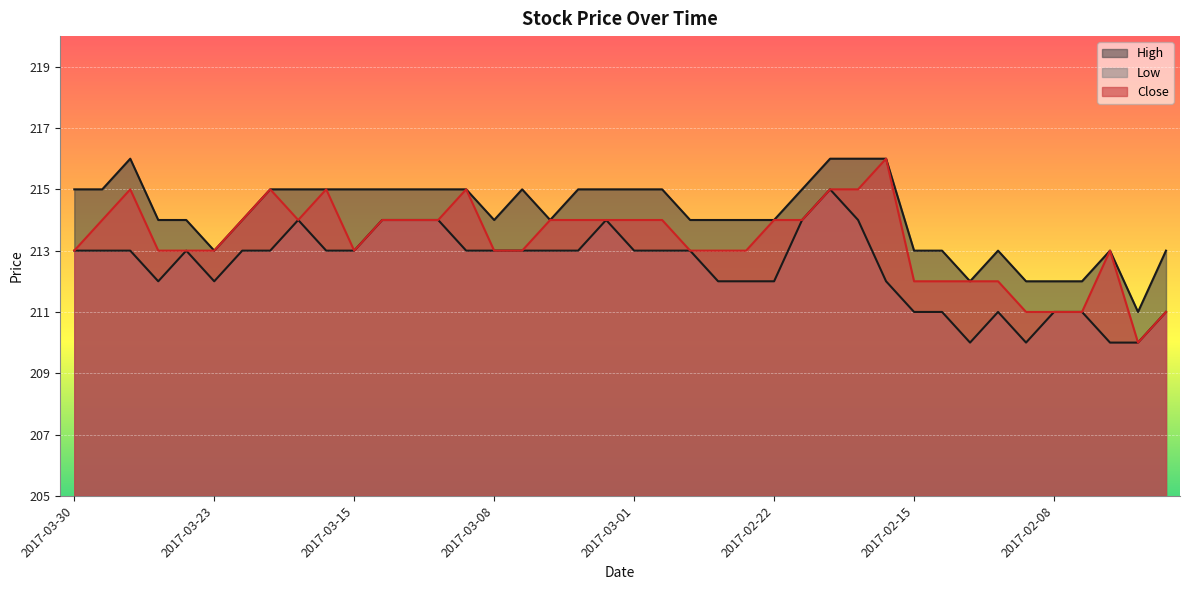

What is the difference between the maximum and minimum values in the High series?

5